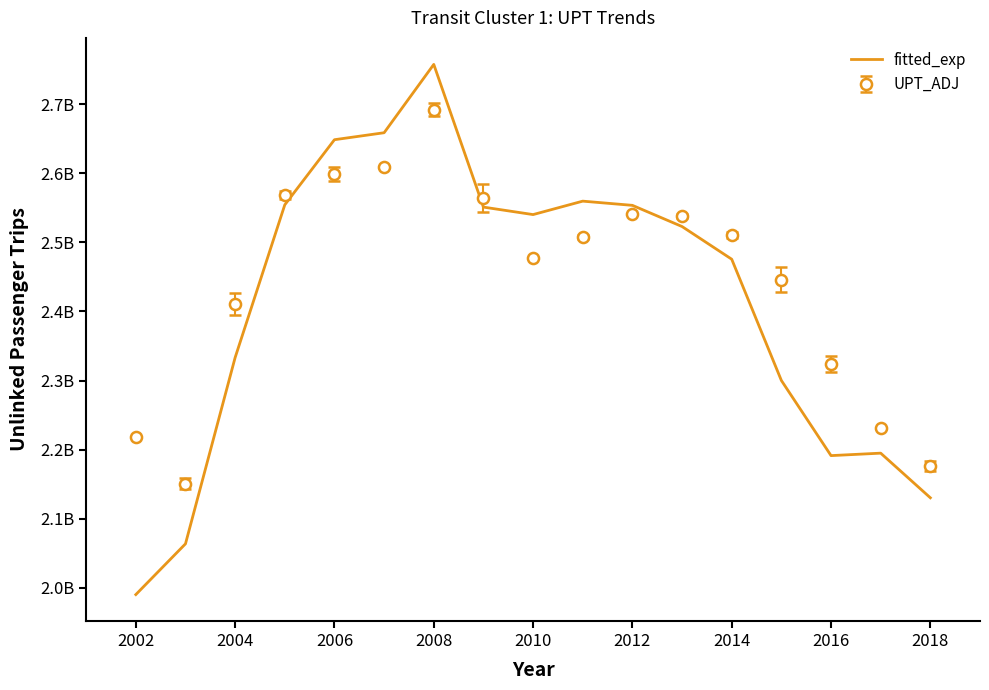

What are all the series names shown in the legend?

fitted_exp, UPT_ADJ